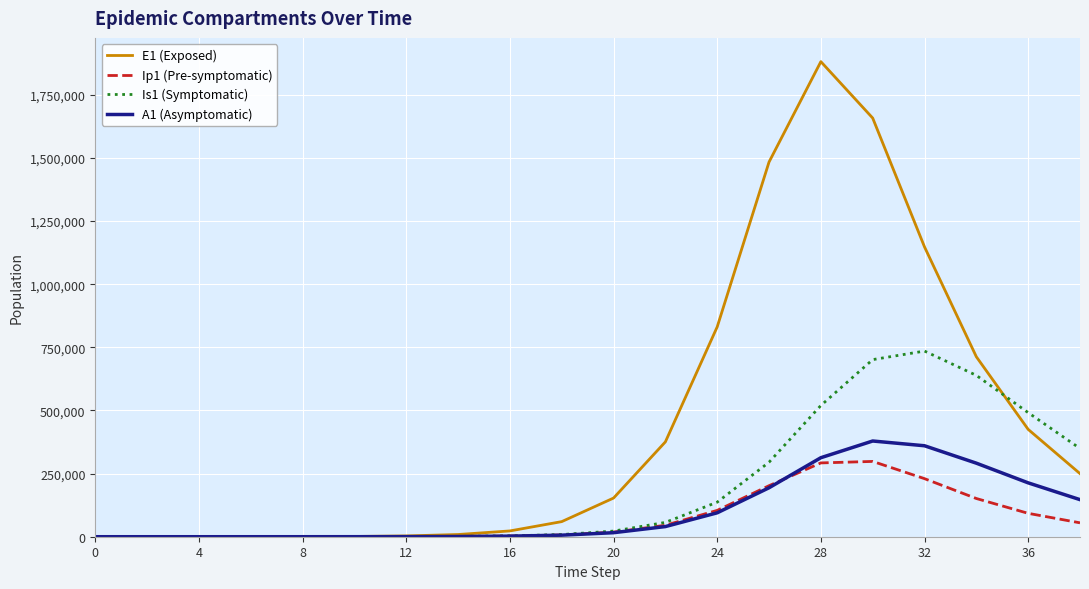

What is the greatest value displayed?

1881603.2